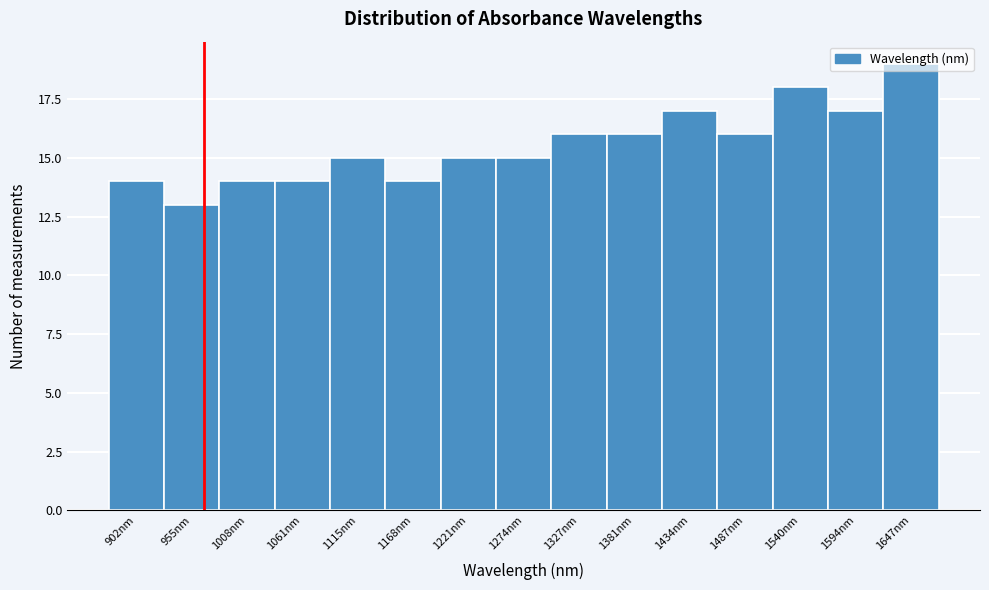

What is the label of the 3rd bar from the left?

1008nm